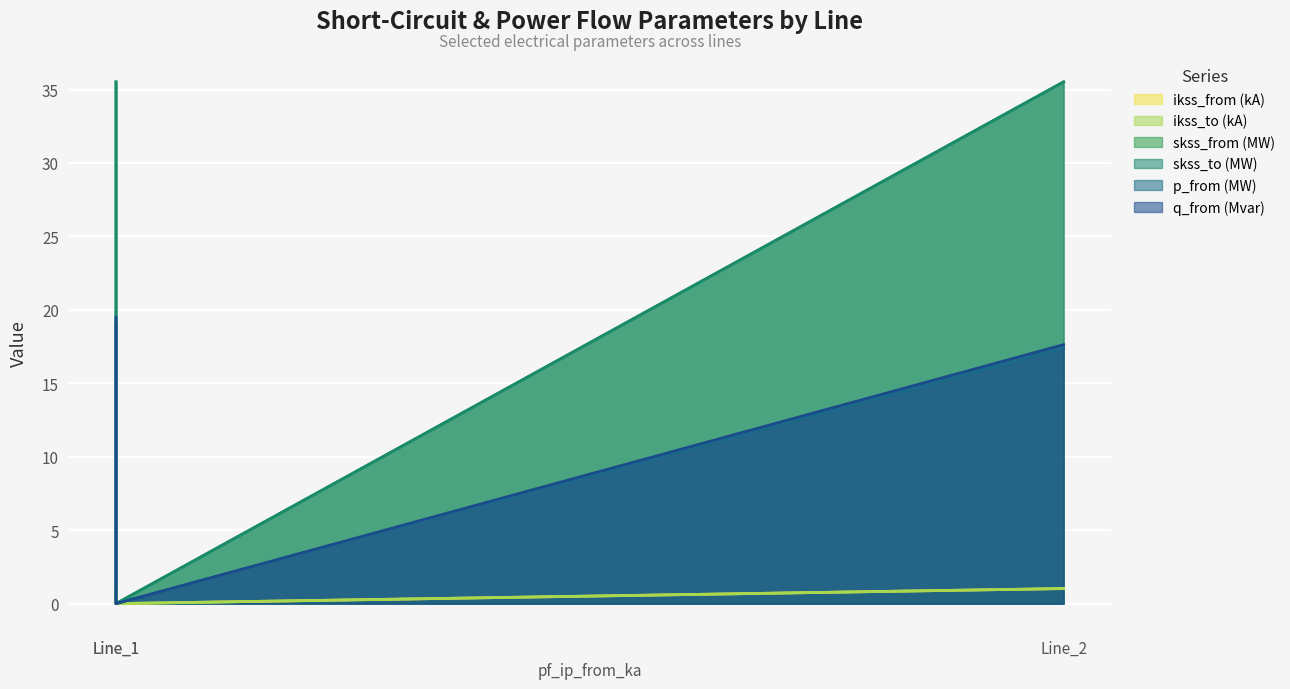

True or false: pf_ikss_from_ka has a value of 1.5 at Line_1.

False